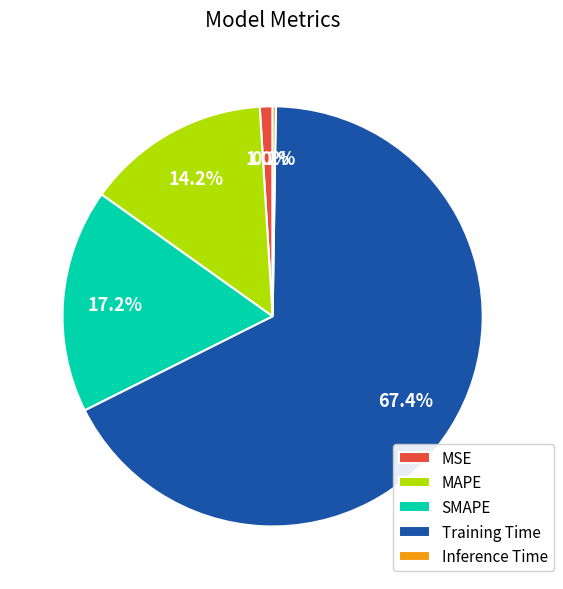

Is the sum of Training Time and MSE greater than half?

Yes